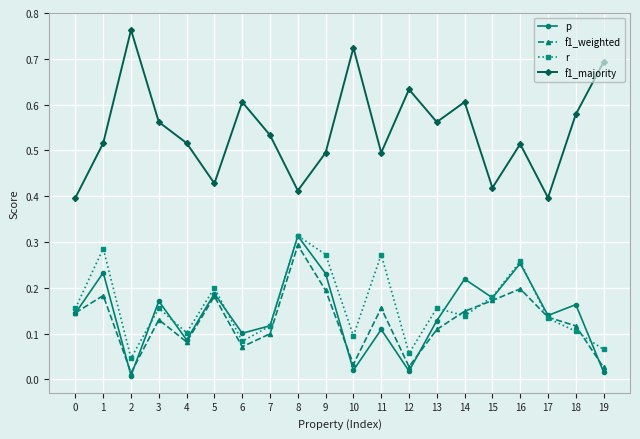

How many f1_majority values are between 0 and 1?

20